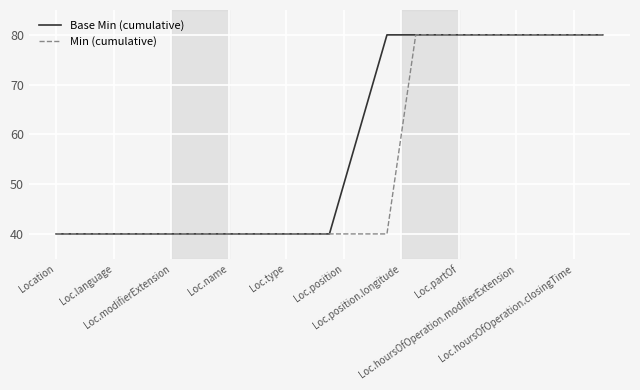

What is the difference between the maximum and minimum values in the Base Min (cumulative) series?

40